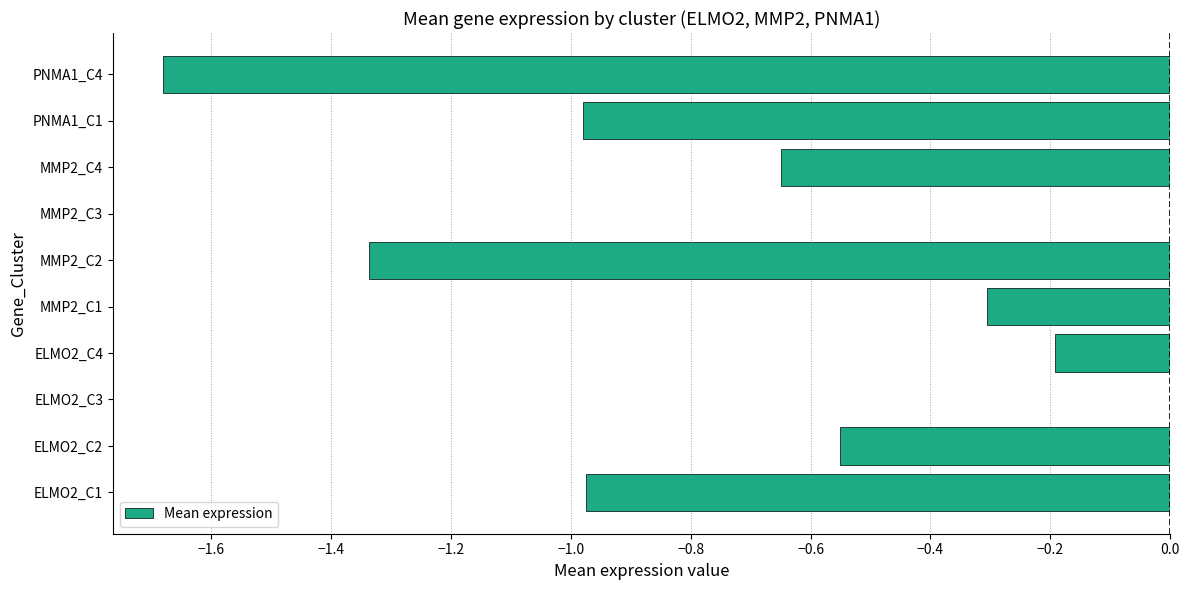

The value at PNMA1_C1 is -1.7. True or false?

False